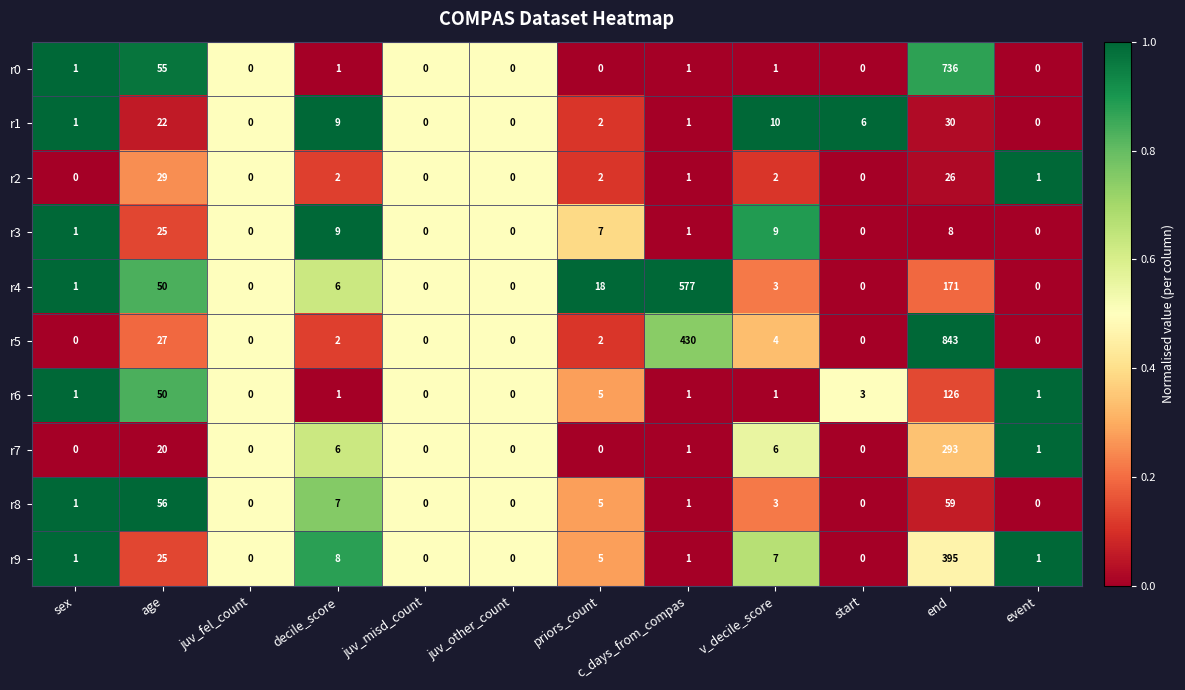

What is the greatest value displayed?

843